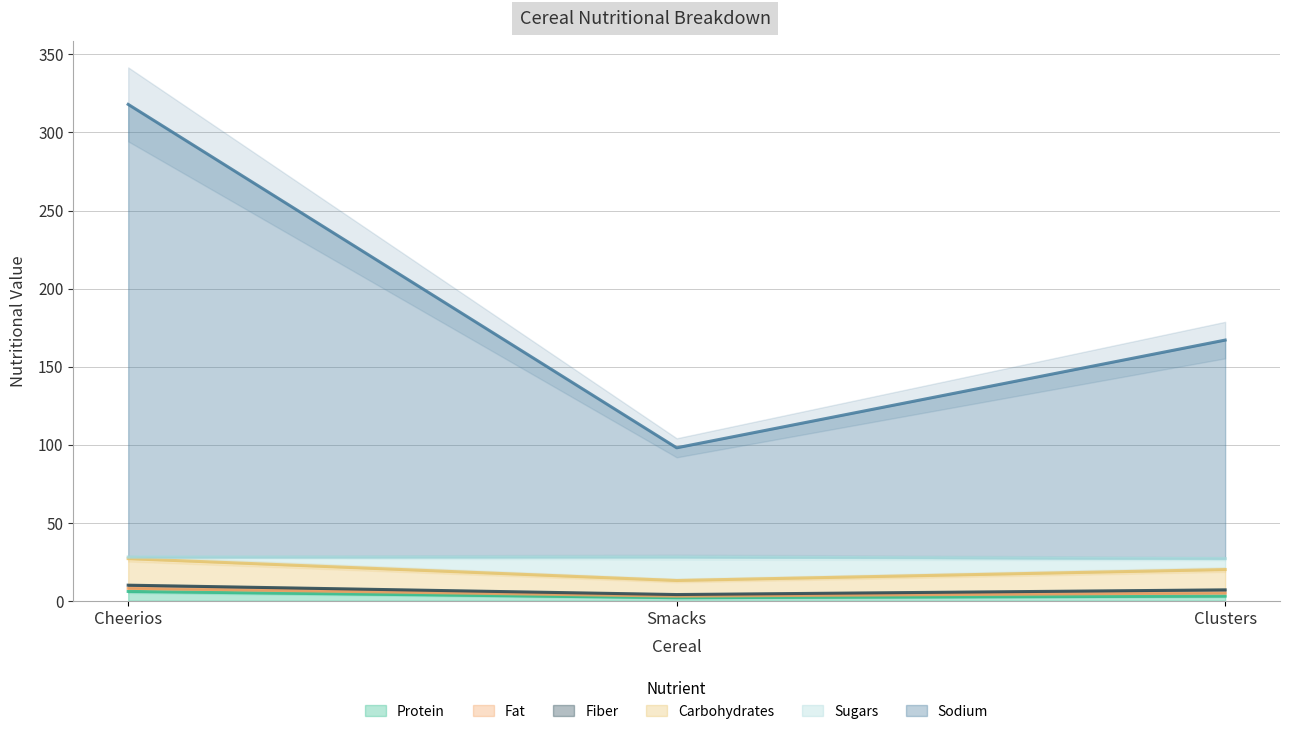

Where is Protein nearest to the value 4?

Clusters